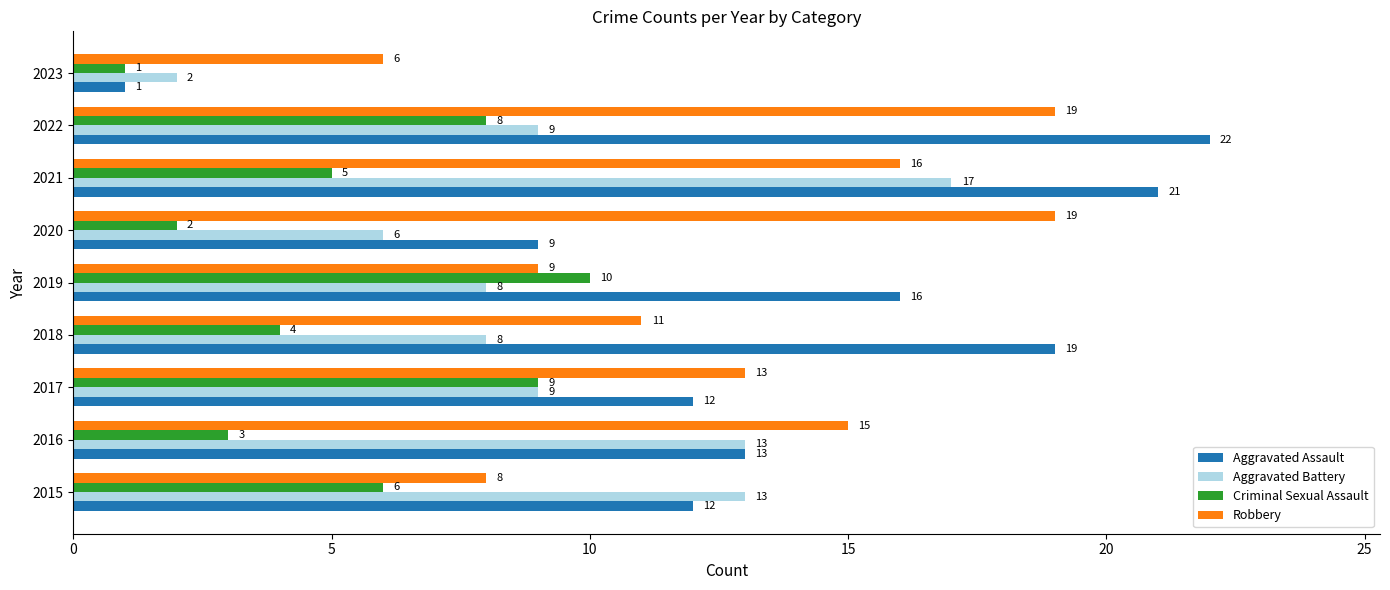

Which label corresponds to the smallest value in the chart?

2023